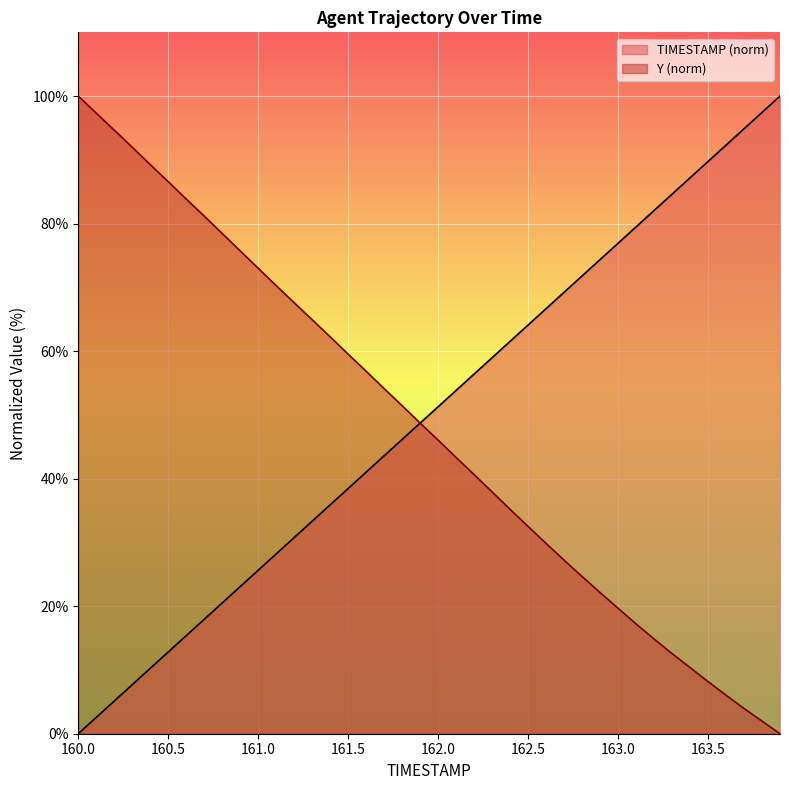

Reading right to left, what are all the values shown in this chart?

TIMESTAMP: 100.0	97.4	94.9	92.3	89.7	87.2	84.6	82.1	79.5	76.9	74.4	71.8	69.2	66.7	64.1	61.5	59.0	56.4	53.8	51.3	48.7	46.2	43.6	41.0	38.5	35.9	33.3	30.8	28.2	25.6	23.1	20.5	17.9	15.4	12.8	10.3	7.7	5.1	2.6	0.0
Y: 0.0	2.0	4.0	6.0	8.2	10.4	12.6	14.9	17.2	19.7	22.1	24.7	27.2	29.8	32.5	35.2	37.9	40.6	43.3	46.0	48.7	51.4	54.1	56.8	59.5	62.2	64.9	67.6	70.3	73.0	75.7	78.4	81.2	83.9	86.6	89.3	92.0	94.7	97.3	100.0